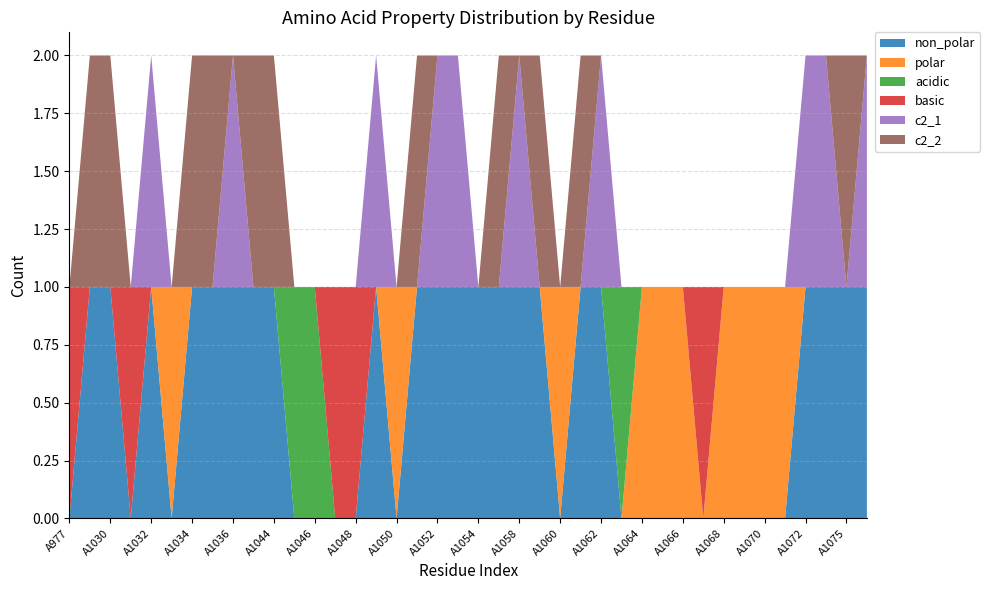

Reading right to left, extract all data points from this chart.

non_polar: A1076=1	A1075=1	A1074=1	A1072=1	A1071=0	A1070=0	A1069=0	A1068=0	A1067=0	A1066=0	A1065=0	A1064=0	A1063=0	A1062=1	A1061=1	A1060=0	A1059=1	A1058=1	A1055=1	A1054=1	A1053=1	A1052=1	A1051=1	A1050=0	A1049=1	A1048=0	A1047=0	A1046=0	A1045=0	A1044=1	A1039=1	A1036=1	A1035=1	A1034=1	A1033=0	A1032=1	A1031=0	A1030=1	A1029=1	A977=0
polar: A1076=0	A1075=0	A1074=0	A1072=0	A1071=1	A1070=1	A1069=1	A1068=1	A1067=0	A1066=1	A1065=1	A1064=1	A1063=0	A1062=0	A1061=0	A1060=1	A1059=0	A1058=0	A1055=0	A1054=0	A1053=0	A1052=0	A1051=0	A1050=1	A1049=0	A1048=0	A1047=0	A1046=0	A1045=0	A1044=0	A1039=0	A1036=0	A1035=0	A1034=0	A1033=1	A1032=0	A1031=0	A1030=0	A1029=0	A977=0
acidic: A1076=0	A1075=0	A1074=0	A1072=0	A1071=0	A1070=0	A1069=0	A1068=0	A1067=0	A1066=0	A1065=0	A1064=0	A1063=1	A1062=0	A1061=0	A1060=0	A1059=0	A1058=0	A1055=0	A1054=0	A1053=0	A1052=0	A1051=0	A1050=0	A1049=0	A1048=0	A1047=0	A1046=1	A1045=1	A1044=0	A1039=0	A1036=0	A1035=0	A1034=0	A1033=0	A1032=0	A1031=0	A1030=0	A1029=0	A977=0
basic: A1076=0	A1075=0	A1074=0	A1072=0	A1071=0	A1070=0	A1069=0	A1068=0	A1067=1	A1066=0	A1065=0	A1064=0	A1063=0	A1062=0	A1061=0	A1060=0	A1059=0	A1058=0	A1055=0	A1054=0	A1053=0	A1052=0	A1051=0	A1050=0	A1049=0	A1048=1	A1047=1	A1046=0	A1045=0	A1044=0	A1039=0	A1036=0	A1035=0	A1034=0	A1033=0	A1032=0	A1031=1	A1030=0	A1029=0	A977=1
c2_1: A1076=1	A1075=0	A1074=1	A1072=1	A1071=0	A1070=0	A1069=0	A1068=0	A1067=0	A1066=0	A1065=0	A1064=0	A1063=0	A1062=1	A1061=0	A1060=0	A1059=0	A1058=1	A1055=0	A1054=0	A1053=1	A1052=1	A1051=0	A1050=0	A1049=1	A1048=0	A1047=0	A1046=0	A1045=0	A1044=0	A1039=0	A1036=1	A1035=0	A1034=0	A1033=0	A1032=1	A1031=0	A1030=0	A1029=0	A977=0
c2_2: A1076=0	A1075=1	A1074=0	A1072=0	A1071=0	A1070=0	A1069=0	A1068=0	A1067=0	A1066=0	A1065=0	A1064=0	A1063=0	A1062=0	A1061=1	A1060=0	A1059=1	A1058=0	A1055=1	A1054=0	A1053=0	A1052=0	A1051=1	A1050=0	A1049=0	A1048=0	A1047=0	A1046=0	A1045=0	A1044=1	A1039=1	A1036=0	A1035=1	A1034=1	A1033=0	A1032=0	A1031=0	A1030=1	A1029=1	A977=0